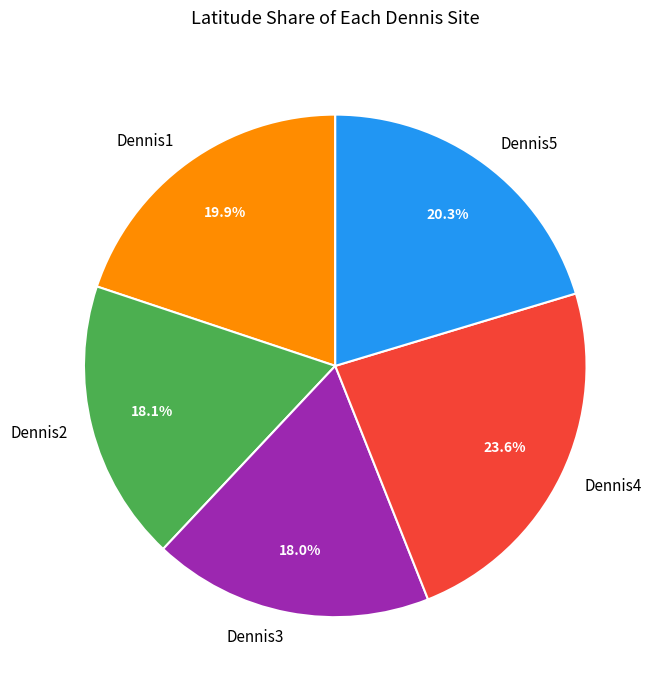

Count the number of slices in the pie.

5